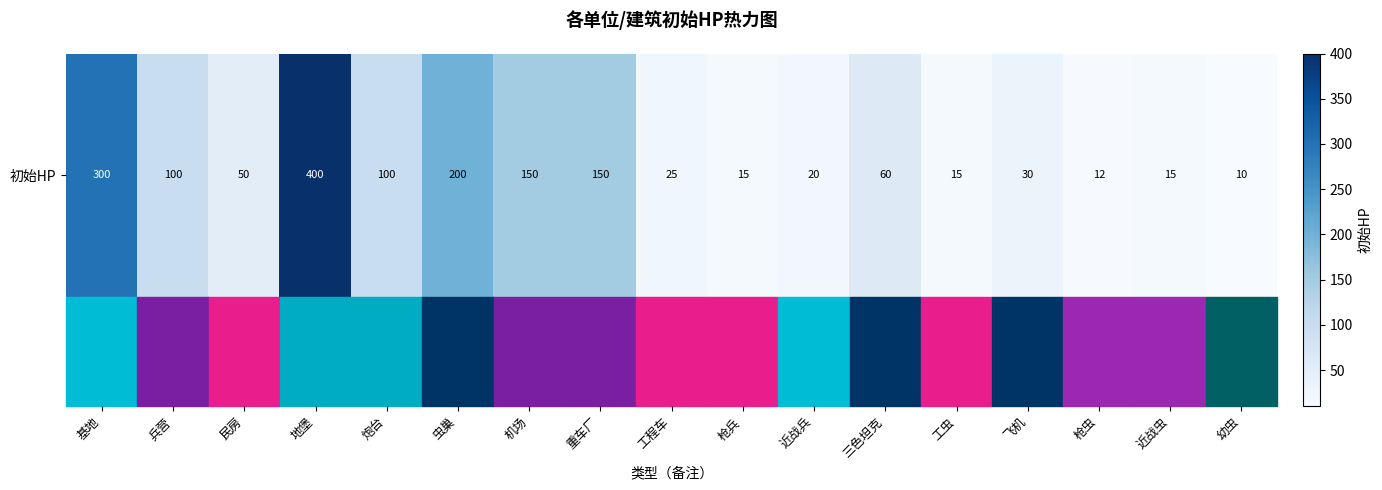

Is it true that the value at 兵营 is 100?

True